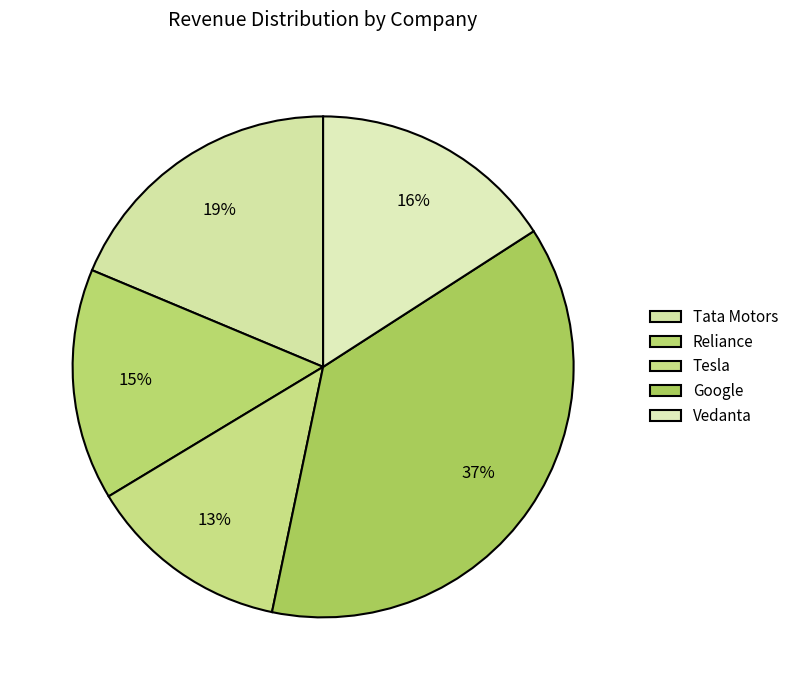

Which has a higher value, Google or Tata Motors?

Google